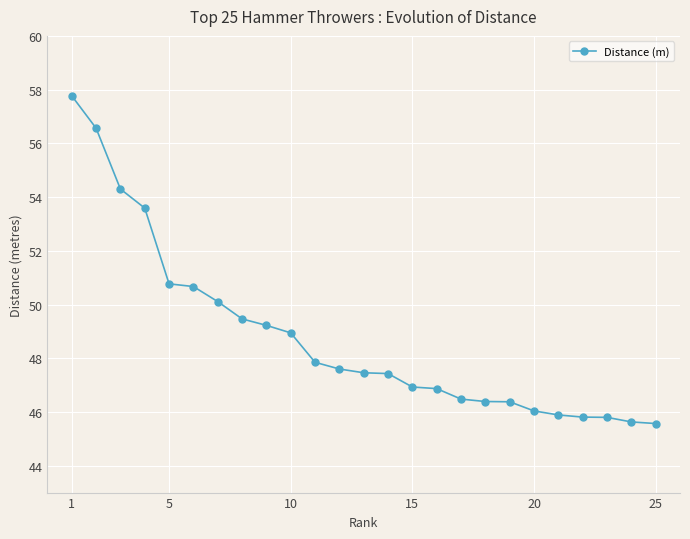

What is the difference between the second highest and second lowest values?

10.9